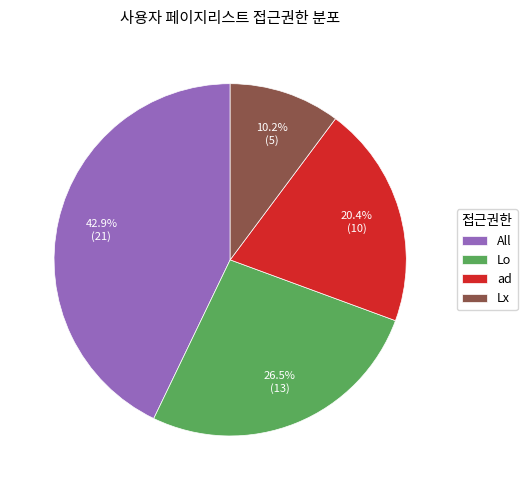

Is it true that ad is 14% of the pie?

False